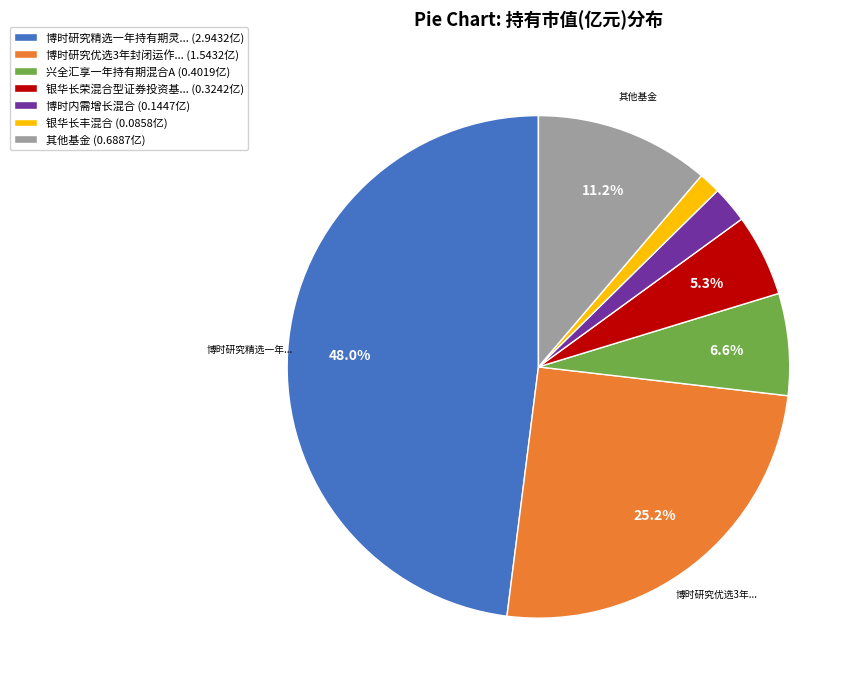

Which category has the smallest portion of the pie?

银华长丰混合 (0.0858亿)